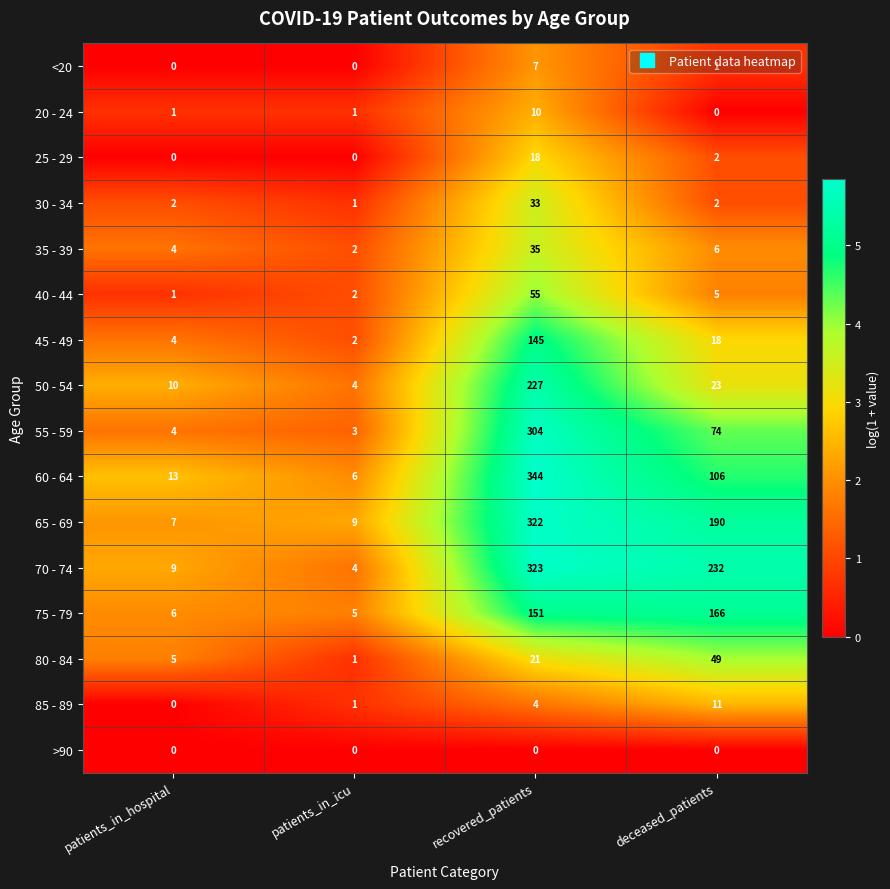

Rank the series at recovered_patients from highest to lowest value.

60 - 64, 70 - 74, 65 - 69, 55 - 59, 50 - 54, 75 - 79, 45 - 49, 40 - 44, 35 - 39, 30 - 34, 80 - 84, 25 - 29, 20 - 24, <20, 85 - 89, >90